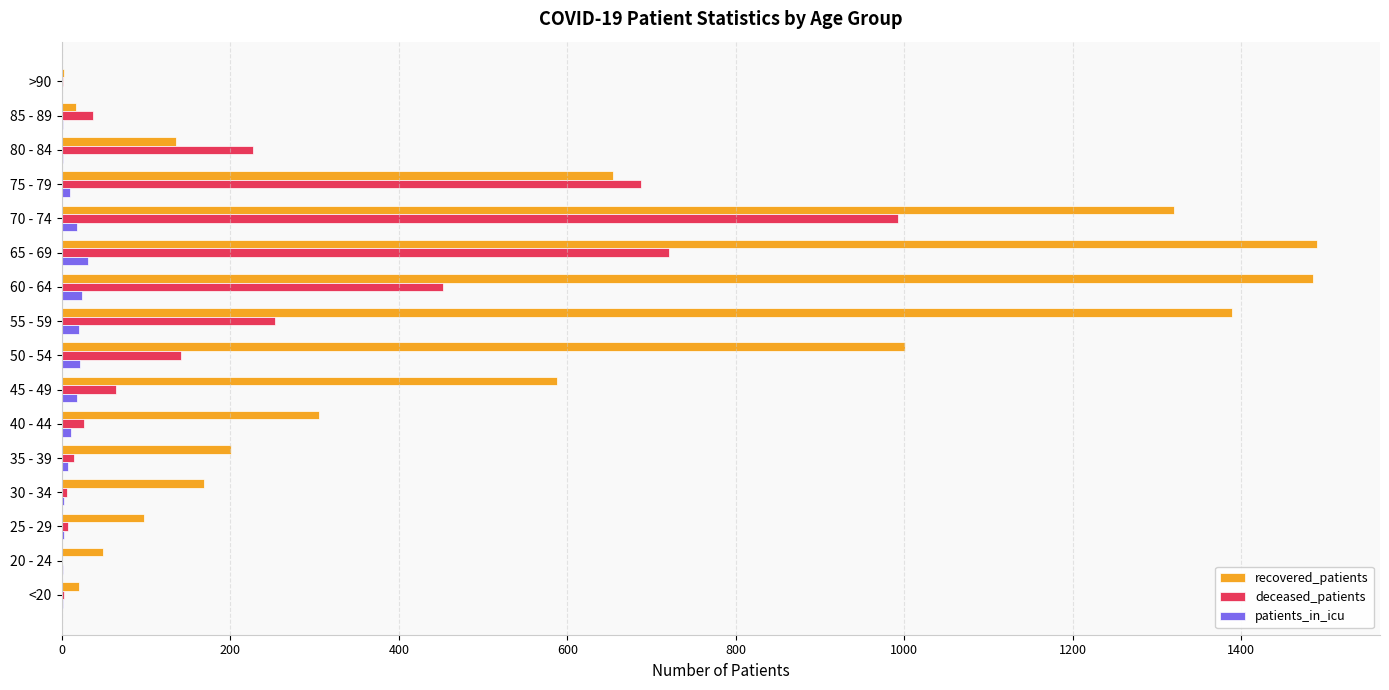

At which label is recovered_patients closest to 746?

75 - 79